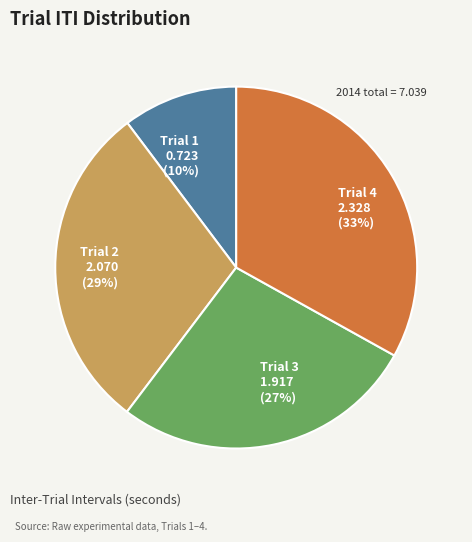

True or false: Trial 4 accounts for 33% of the total.

True